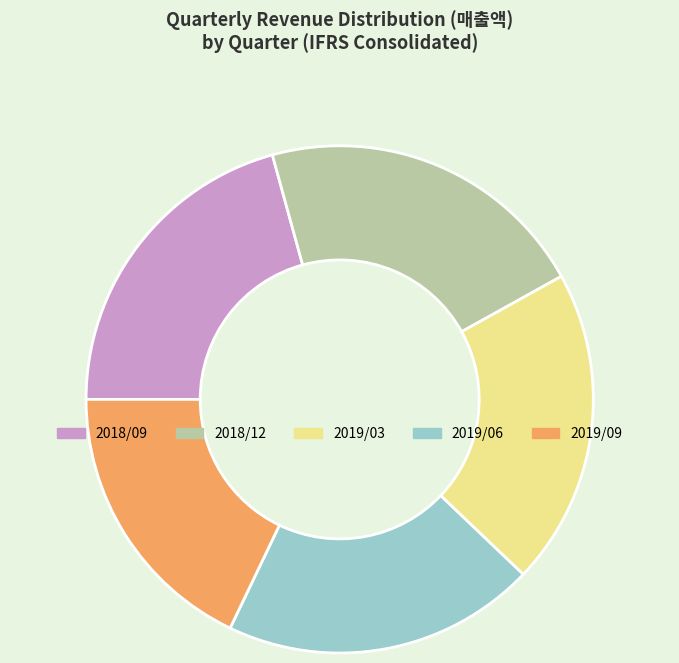

Which has a higher value, 2019/09 or 2018/09?

2018/09